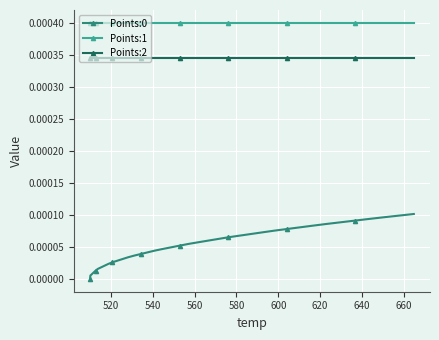

Which series has the largest range (max minus min)?

Points:0